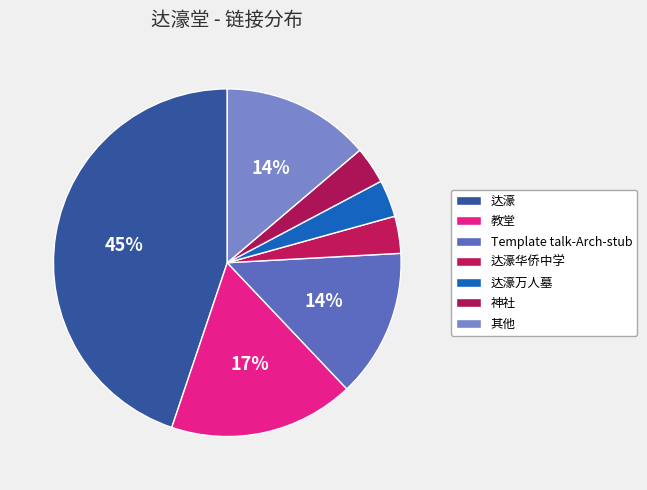

Is it true that Template talk-Arch-stub is 14% of the pie?

True